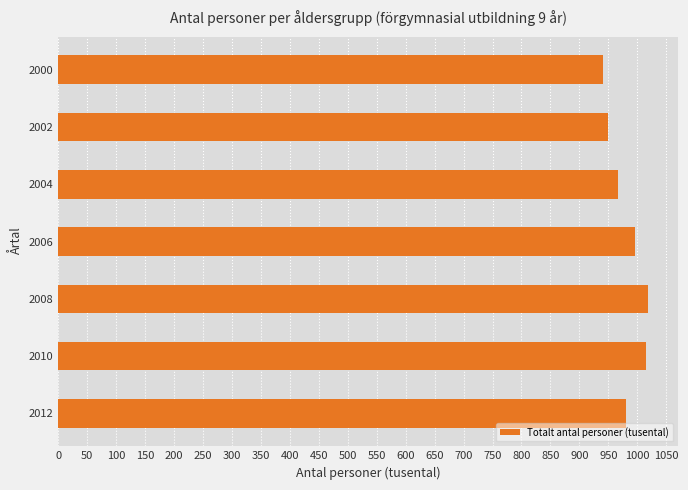

Where is the data nearest to the value 979?

2012